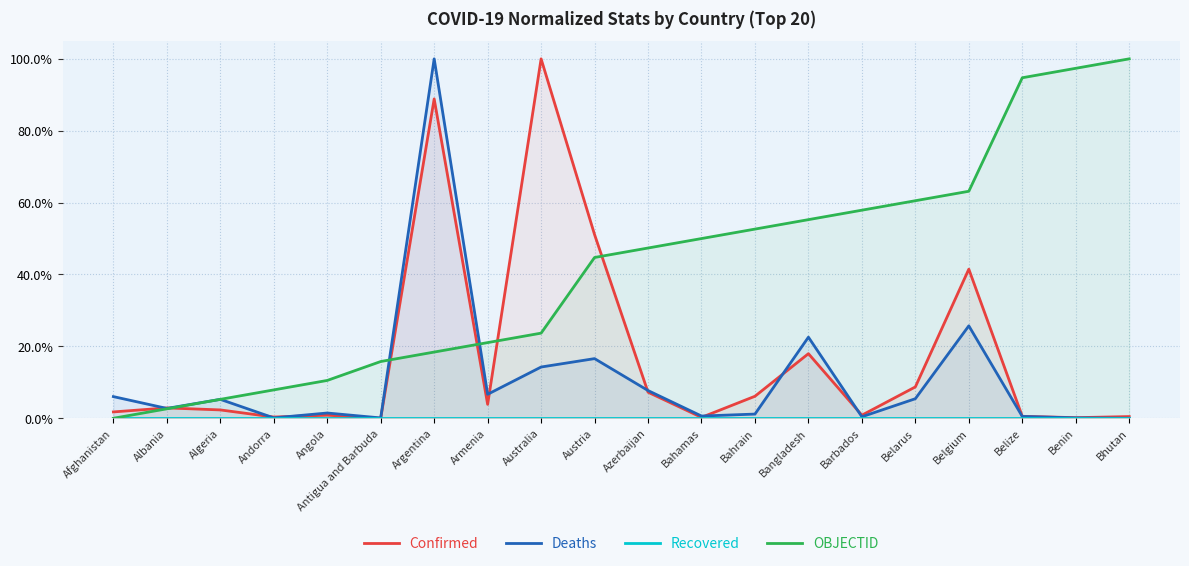

Does the chart display data point markers on the line(s)?

No